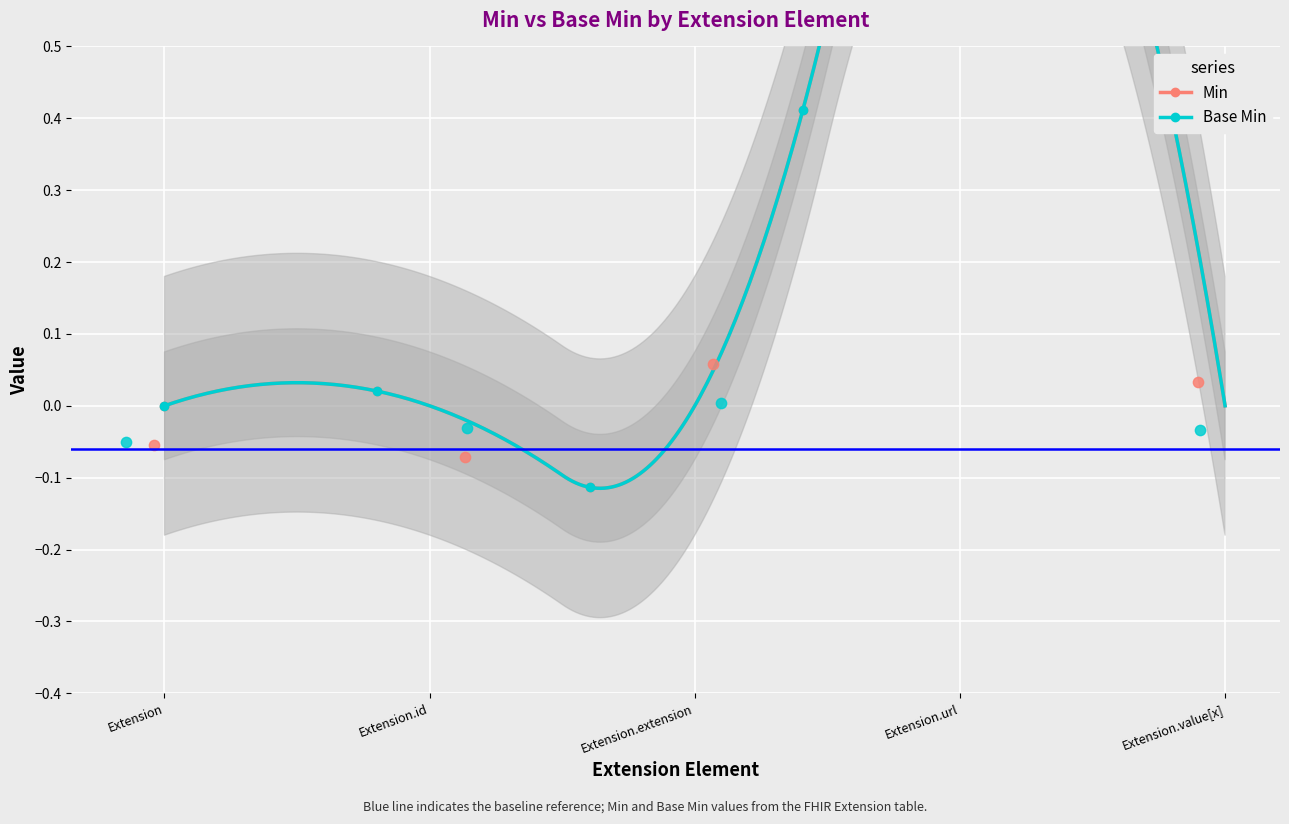

At how many categories does at least one series exceed 0?

3